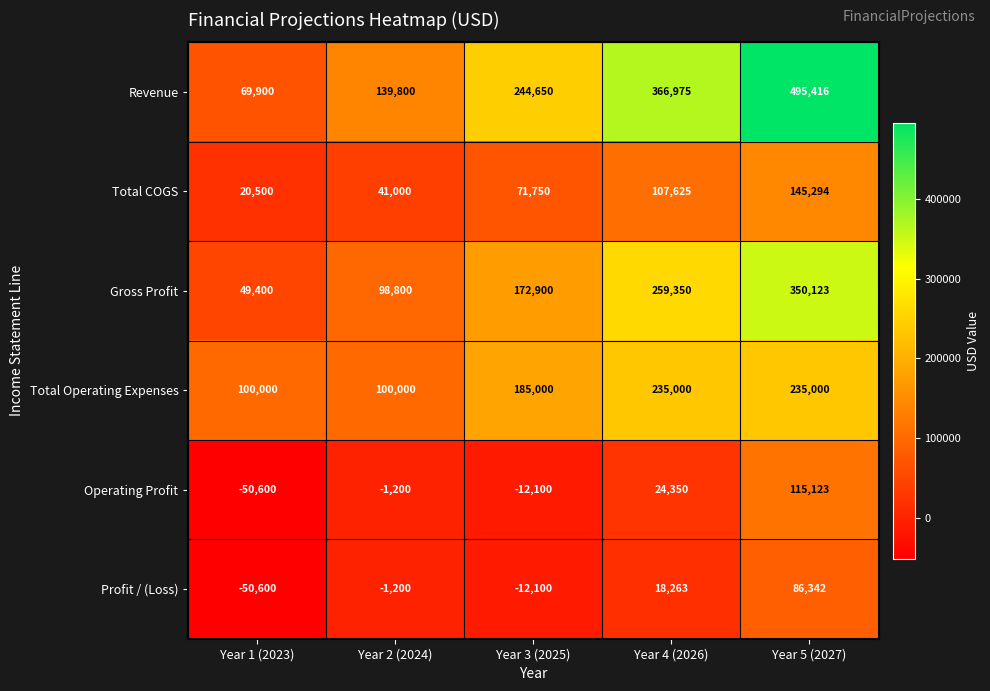

Which series has the widest spread of values?

Revenue